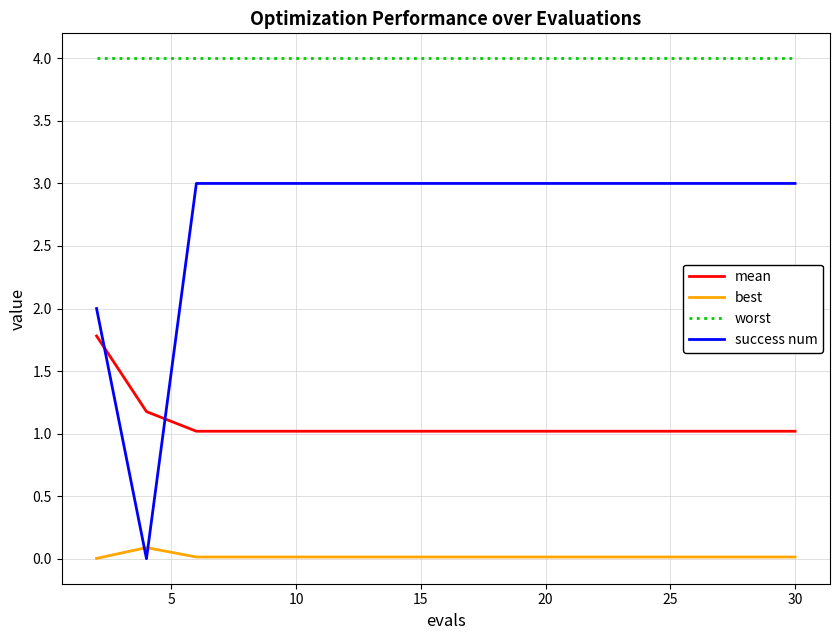

Rank the series by their average value, from highest to lowest.

worst, success num, mean, best